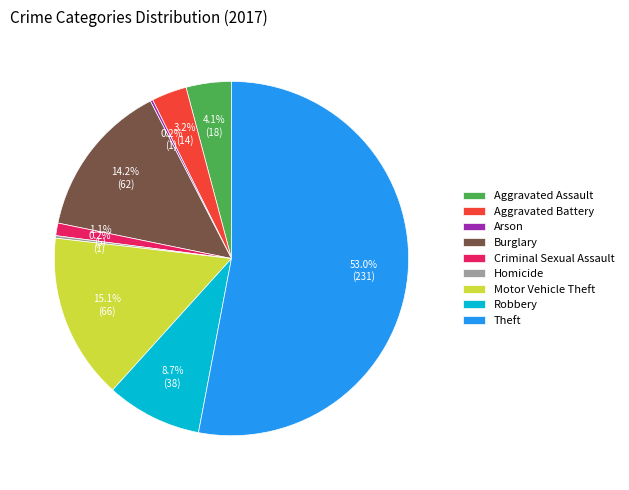

Does Theft account for over 50% of the chart?

Yes